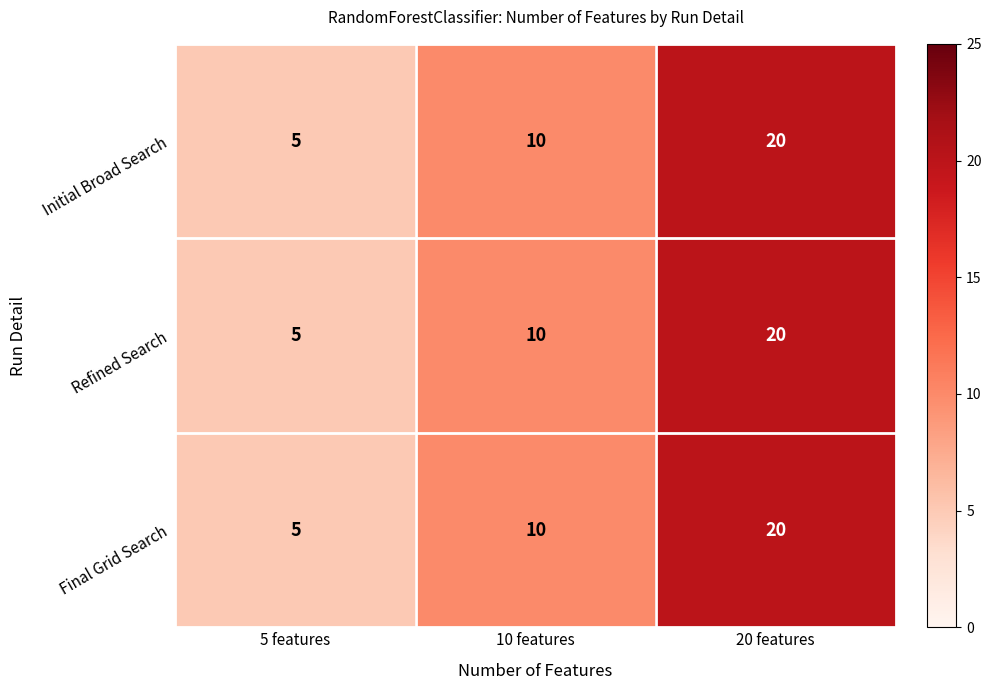

Reading right to left, list all the values displayed in this chart.

Initial Broad Search: 20	10	5
Refined Search: 20	10	5
Final Grid Search: 20	10	5